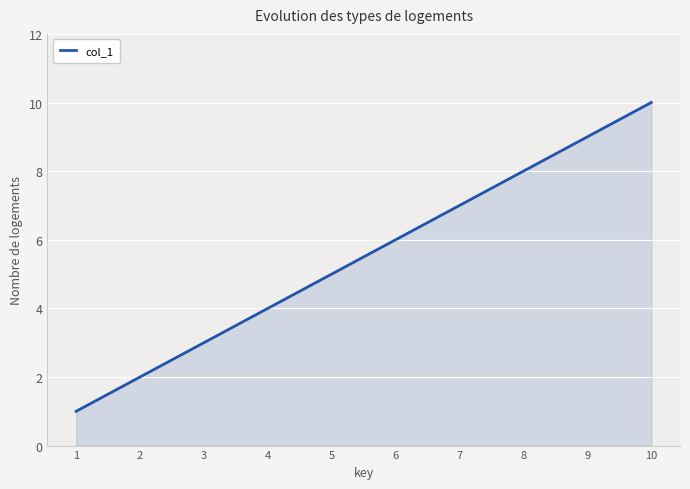

At which category does the chart reach its peak across all series?

10